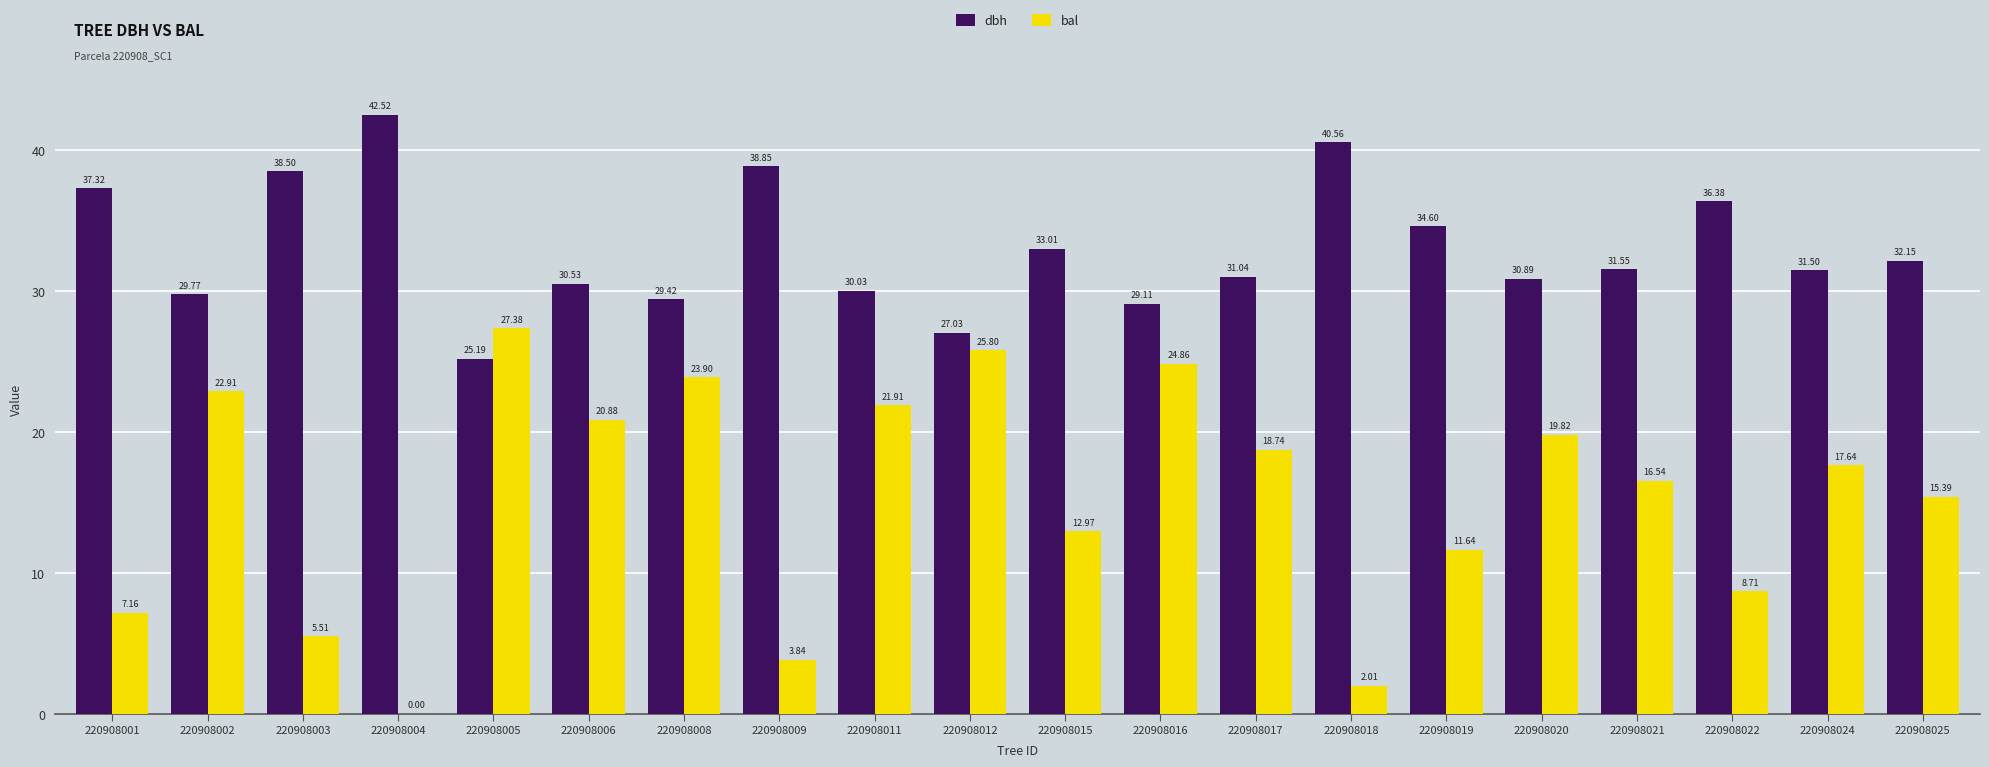

How many series are shown in this chart?

2